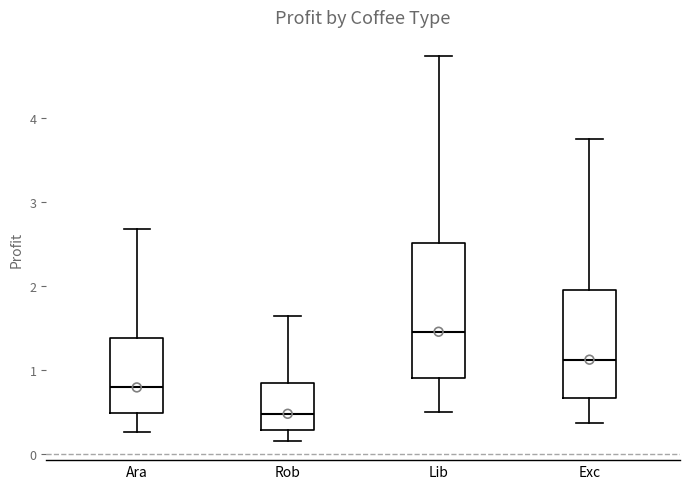

Which box is the tallest, from its lower edge to its upper edge?

Lib